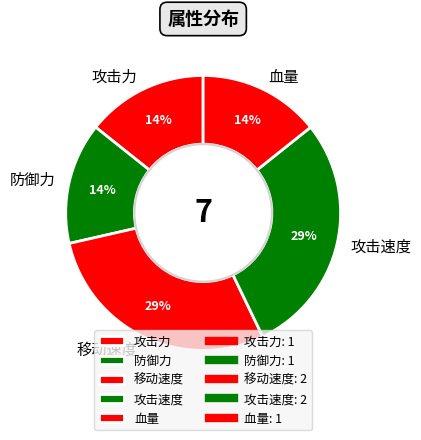

True or false: 攻击力 accounts for 14% of the total.

True